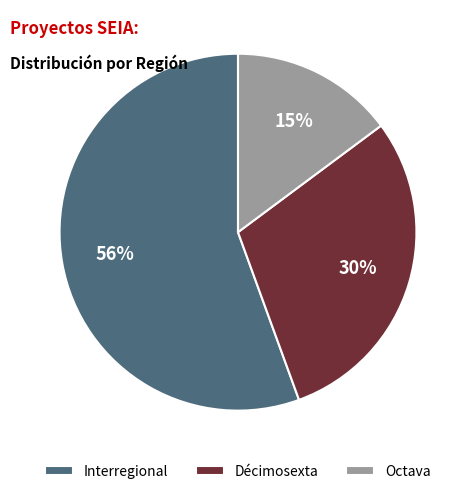

Which category accounts for the majority?

Interregional